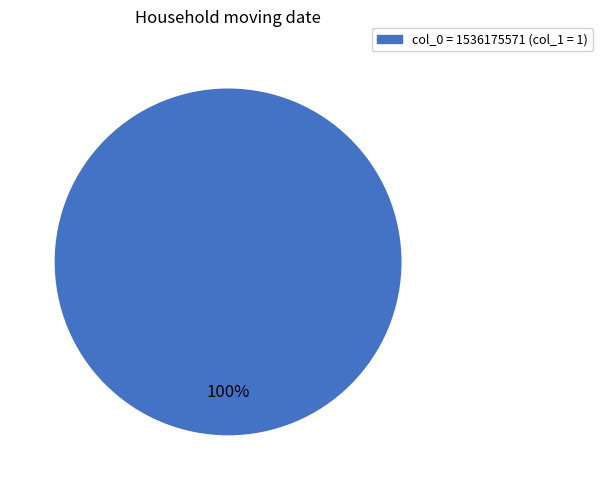

Does any single category account for the majority?

Yes